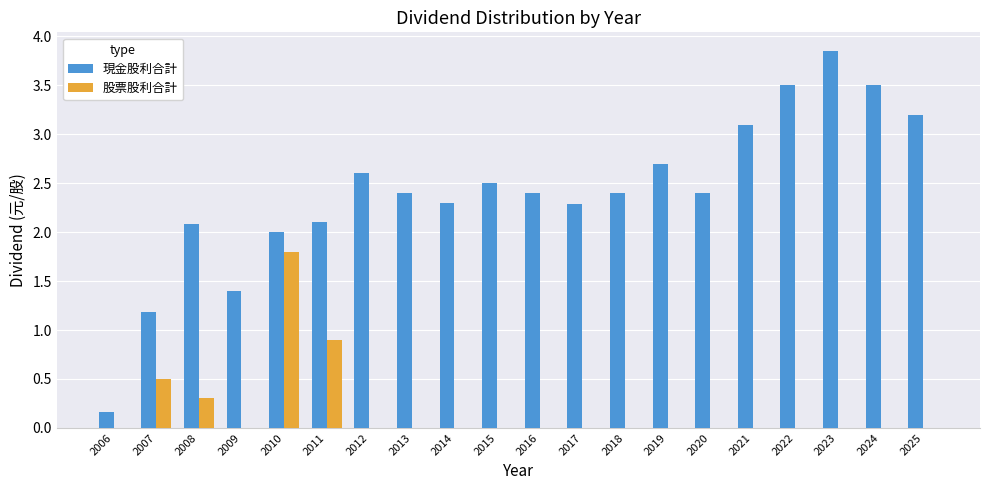

The value of 股票股利合計 at 2013 is 0.0. True or false?

True